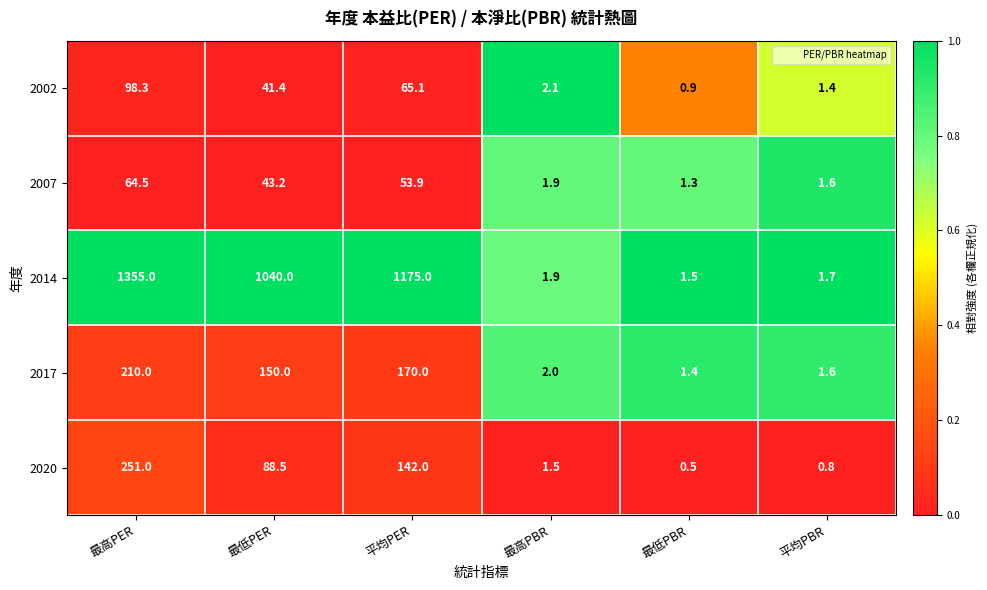

Reading left to right, list all the values displayed in this chart.

2002: 最高PER=98.3	最低PER=41.4	平均PER=65.1	最高PBR=2.1	最低PBR=0.9	平均PBR=1.4
2007: 最高PER=64.5	最低PER=43.2	平均PER=53.9	最高PBR=1.9	最低PBR=1.3	平均PBR=1.6
2014: 最高PER=1355.0	最低PER=1040.0	平均PER=1175.0	最高PBR=1.9	最低PBR=1.5	平均PBR=1.7
2017: 最高PER=210.0	最低PER=150.0	平均PER=170.0	最高PBR=2.0	最低PBR=1.4	平均PBR=1.6
2020: 最高PER=251.0	最低PER=88.5	平均PER=142.0	最高PBR=1.5	最低PBR=0.5	平均PBR=0.8